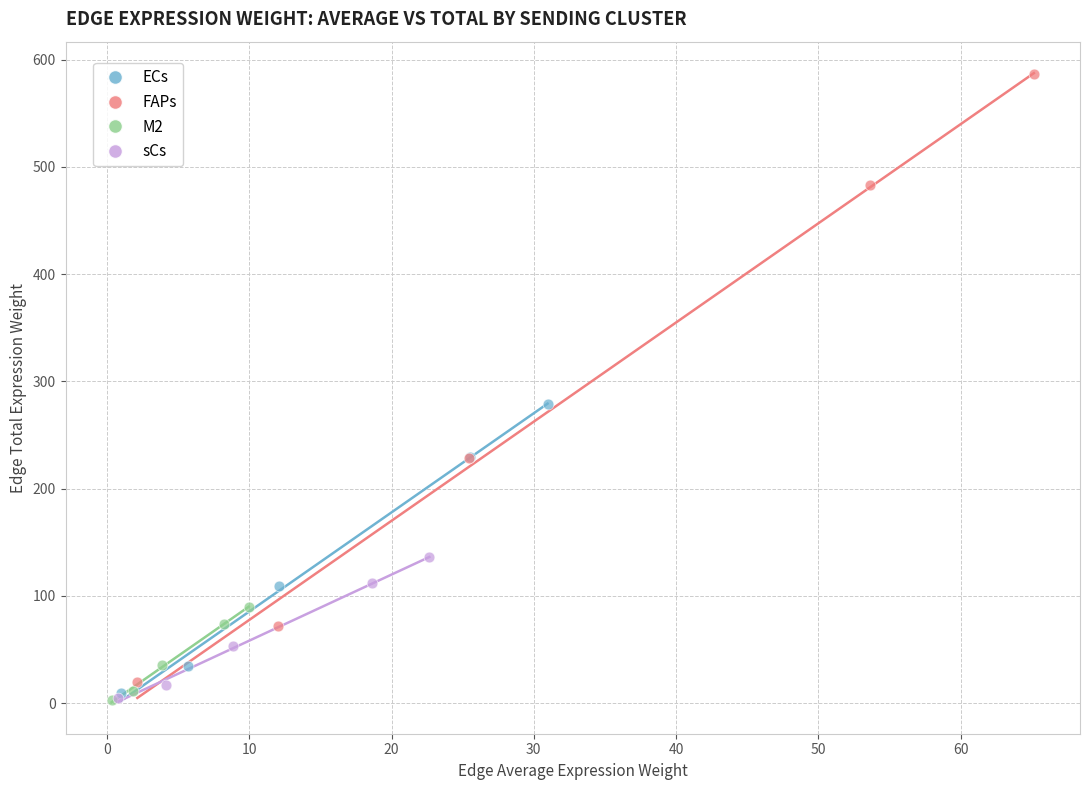

Which series has the widest spread of Y values?

FAPs